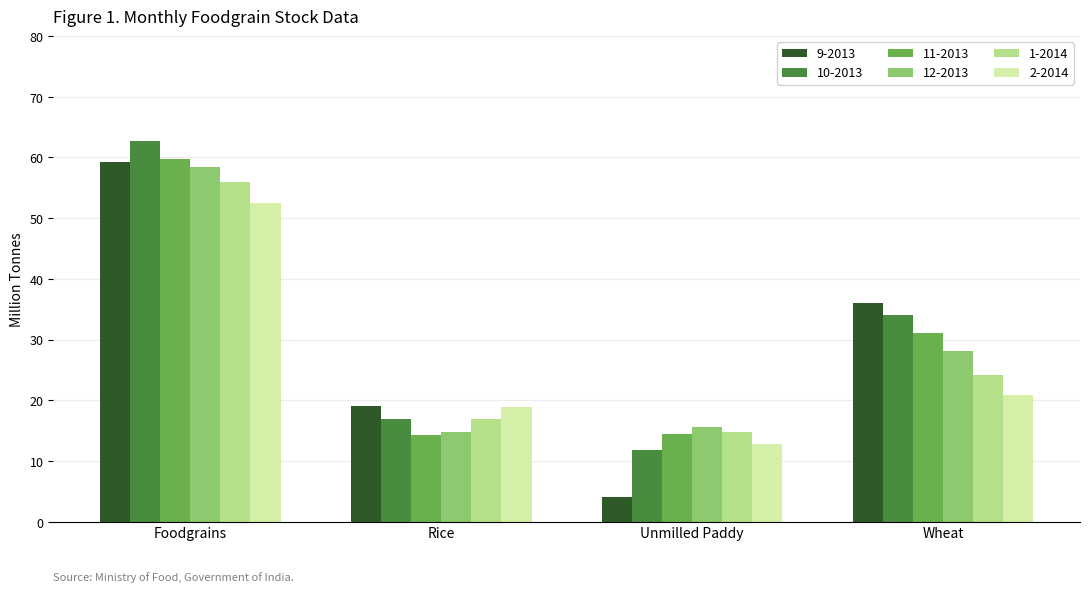

Read the 12-2013 value at Rice.

14.7